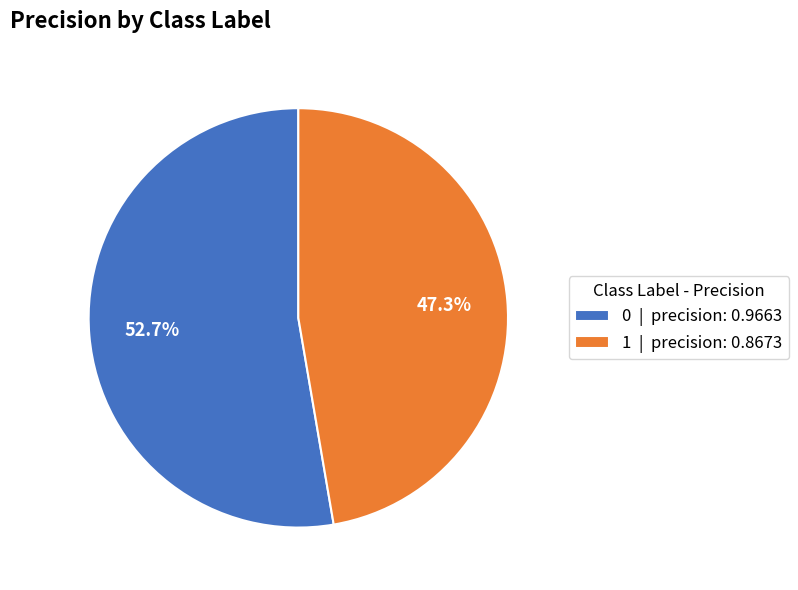

What percentage is the 0 slice, to the nearest percent?

53%